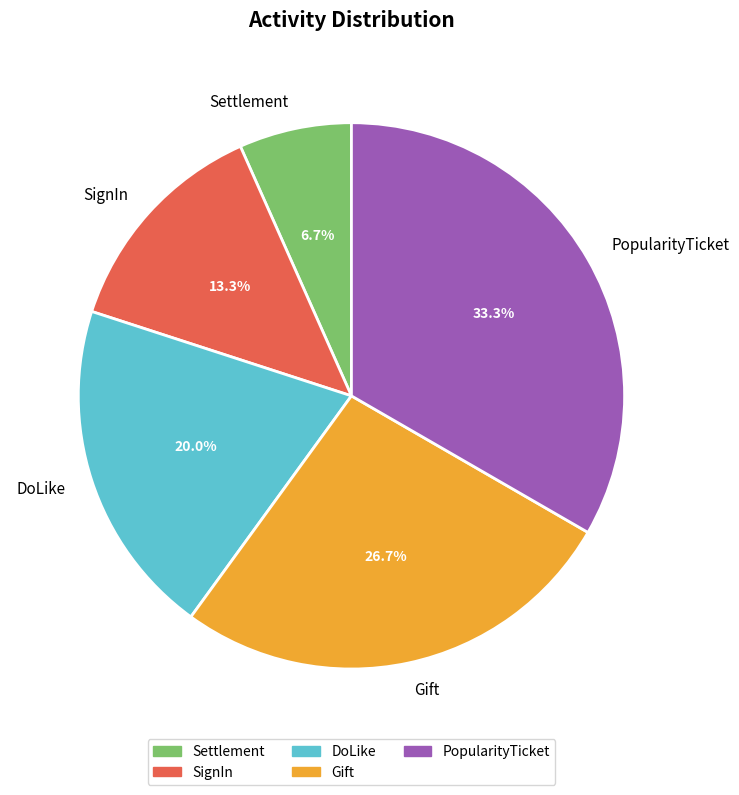

What percentage is NOT represented by DoLike?

80.0%